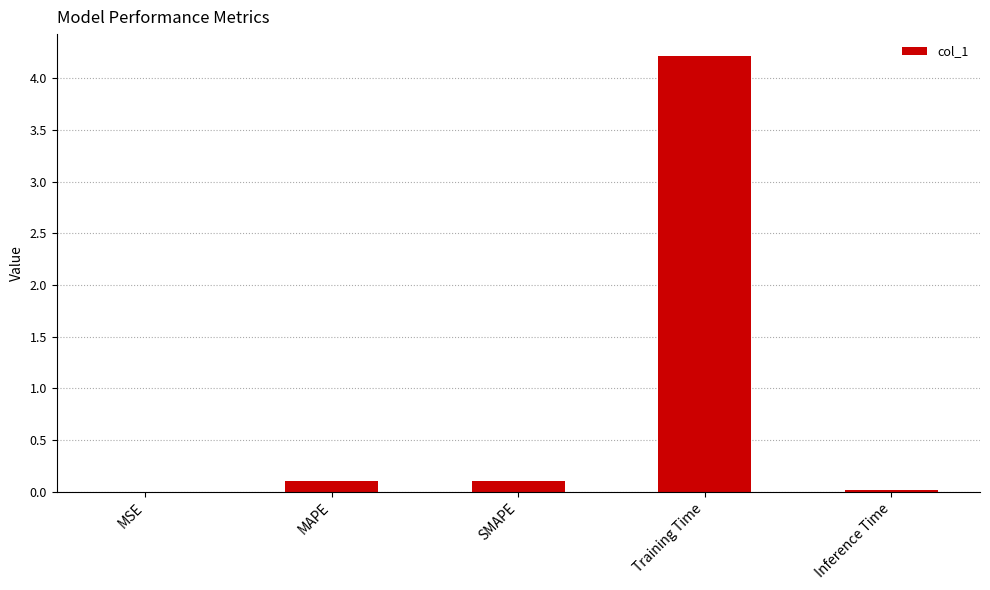

What is the greatest value displayed?

4.2